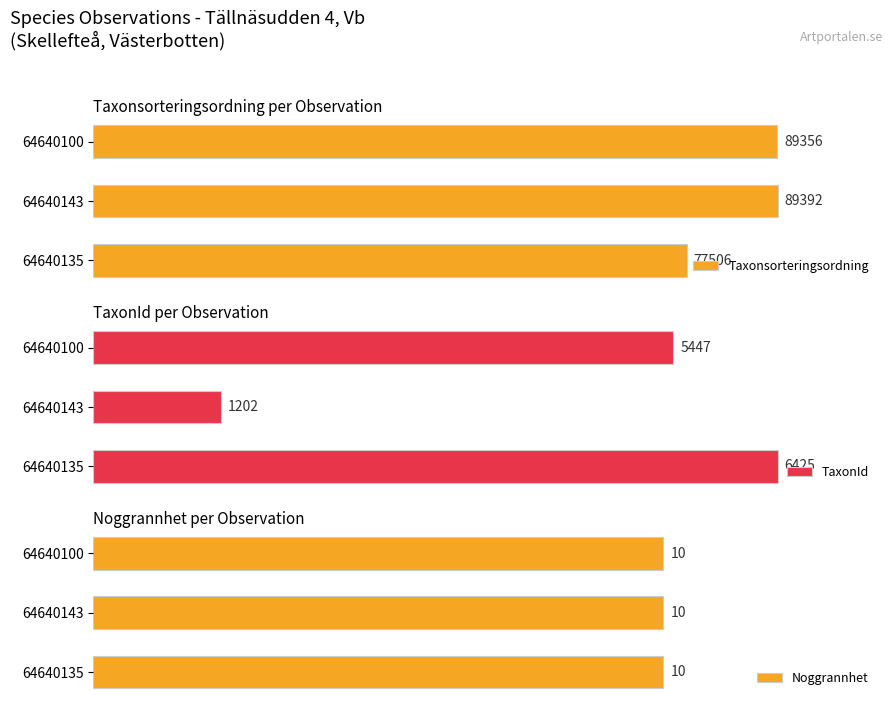

Which series has the largest total across all categories?

Taxonsorteringsordning